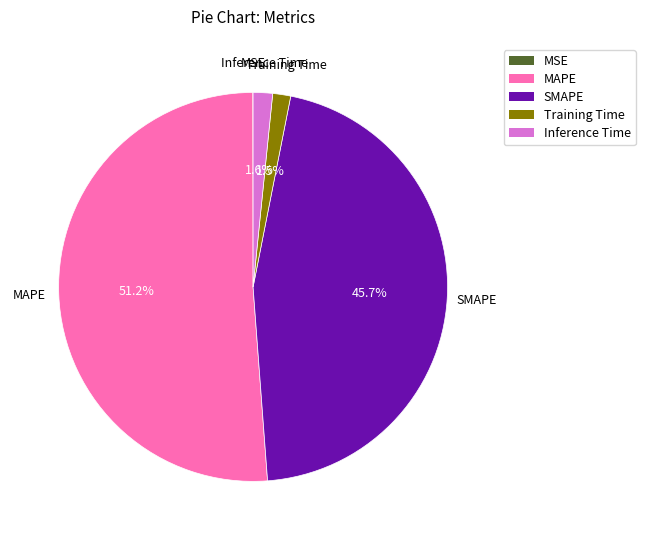

Combined, do Training Time and MAPE account for over 50%?

Yes